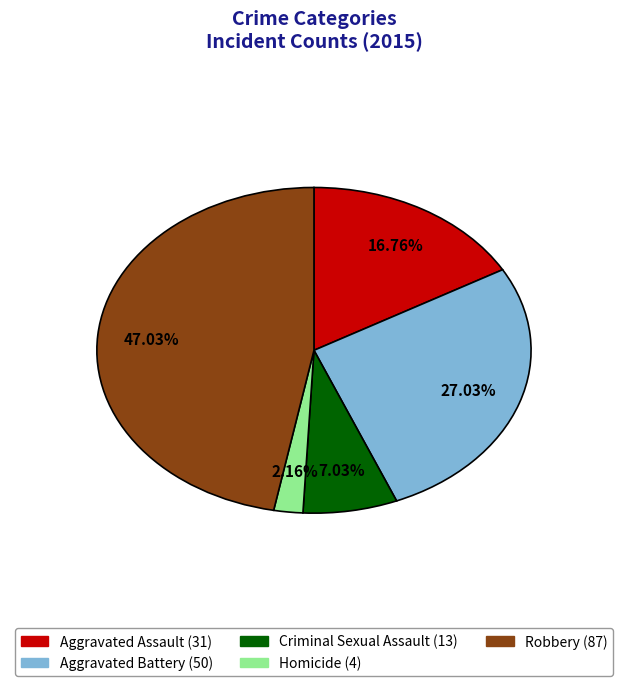

True or false: Robbery accounts for 47% of the total.

True